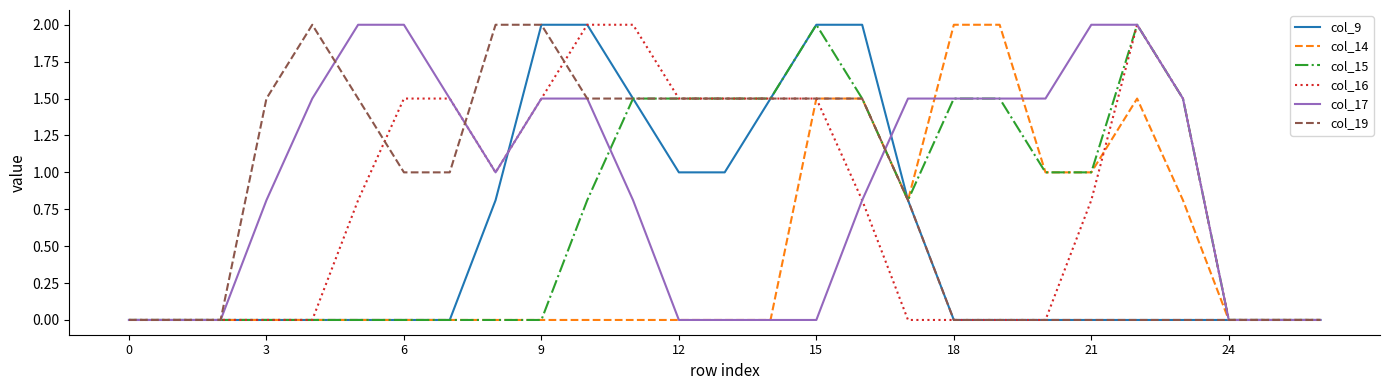

Which series has the largest total across all categories?

col_17